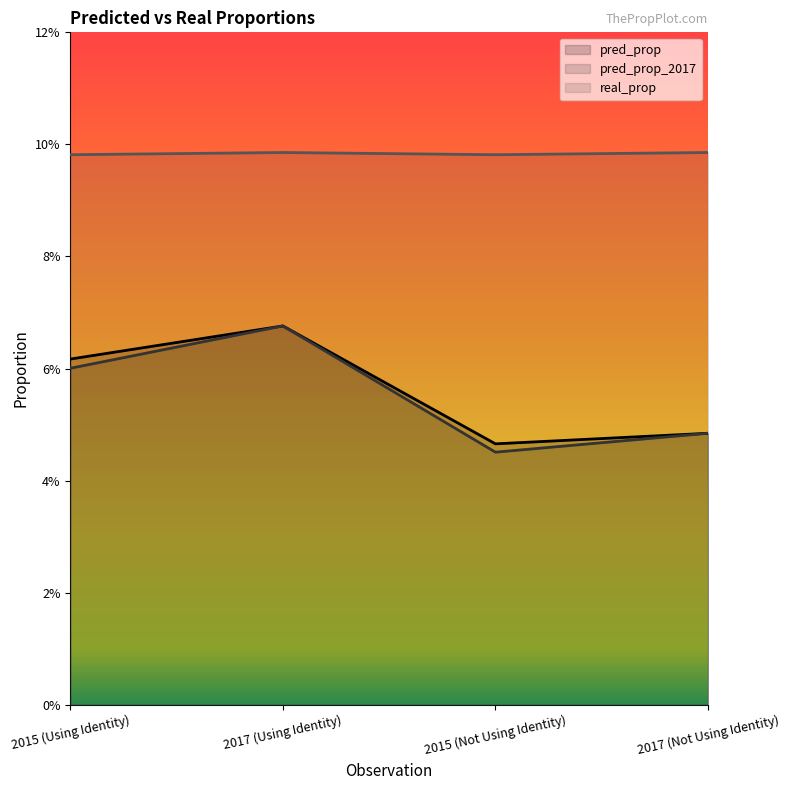

How many lines are shown in the chart?

3